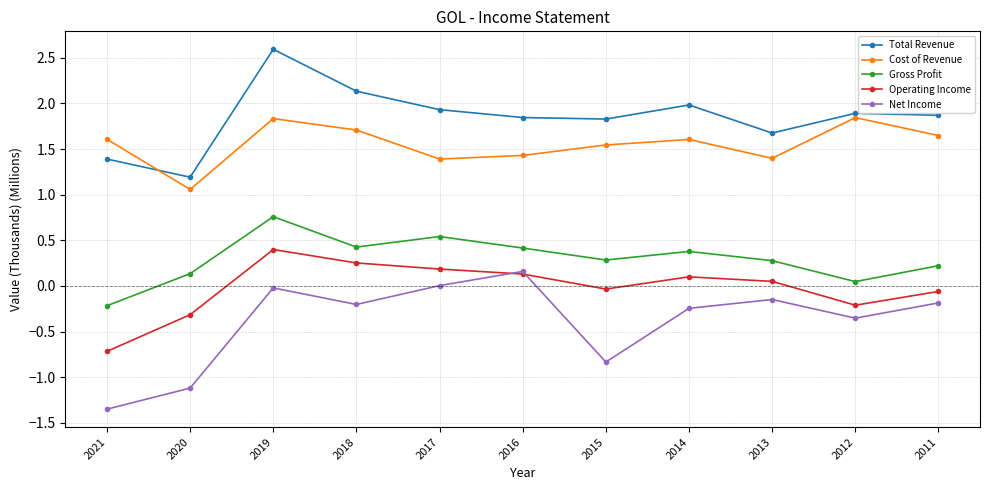

Which series has the largest total across all categories?

Total Revenue